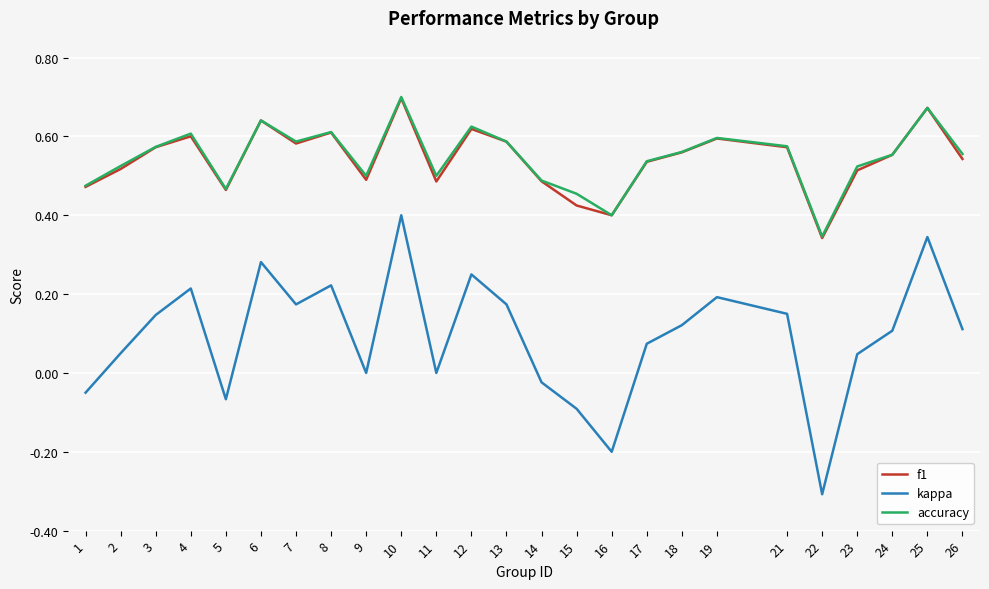

True or false: kappa and f1 intersect in this chart.

False